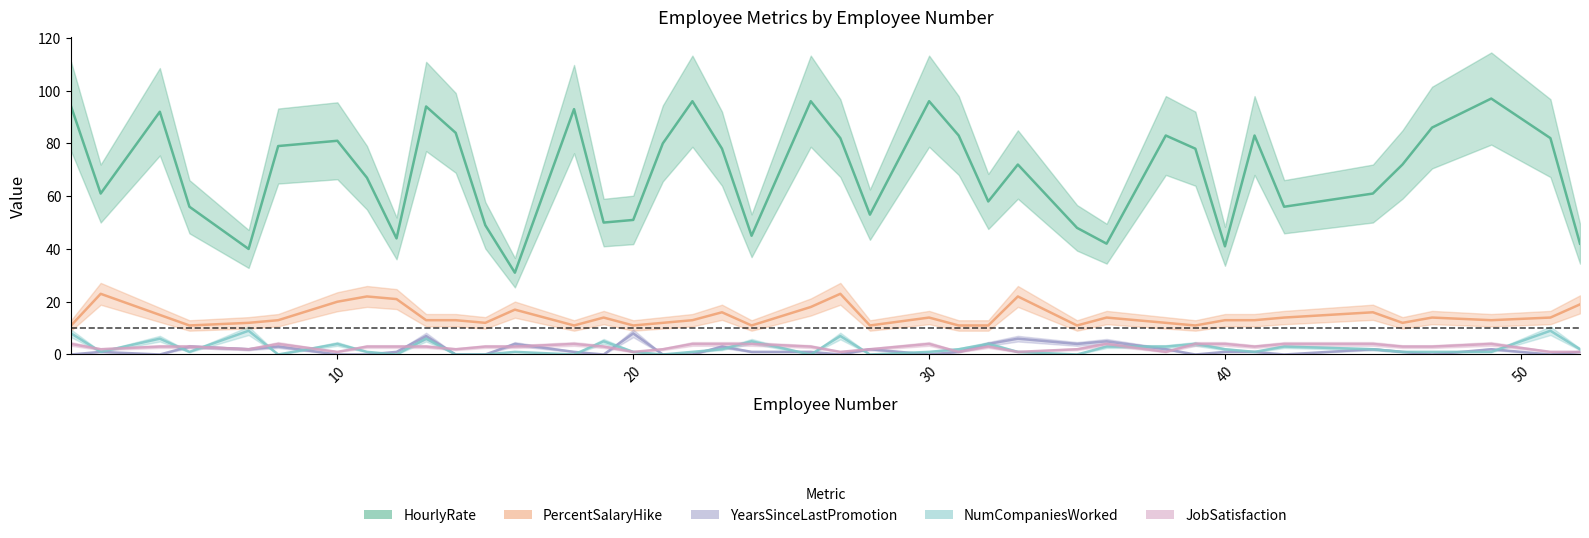

What is the value of the JobSatisfaction point at the 37th from the left?

3